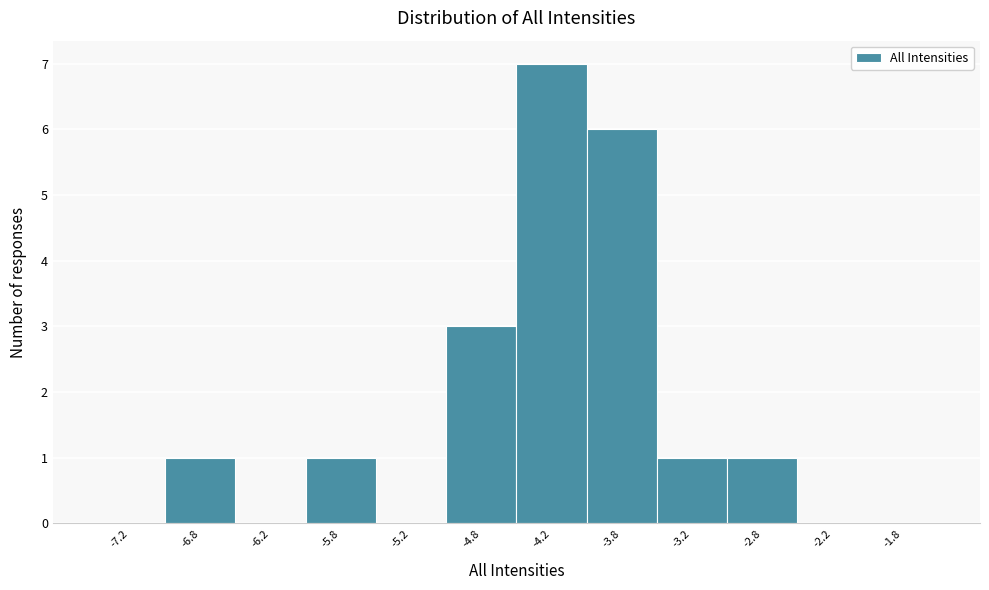

Reading left to right, transcribe this chart: for each bar, give the range it covers on the x-axis and its height. The values are not printed on the chart, so give them approximately, as read against the axis.

-7.5 to -7.0: 0
-7.0 to -6.5: 1
-6.5 to -6.0: 0
-6.0 to -5.5: 1
-5.5 to -5.0: 0
-5.0 to -4.5: 3
-4.5 to -4.0: 7
-4.0 to -3.5: 6
-3.5 to -3.0: 1
-3.0 to -2.5: 1
-2.5 to -2.0: 0
-2.0 to -1.5: 0